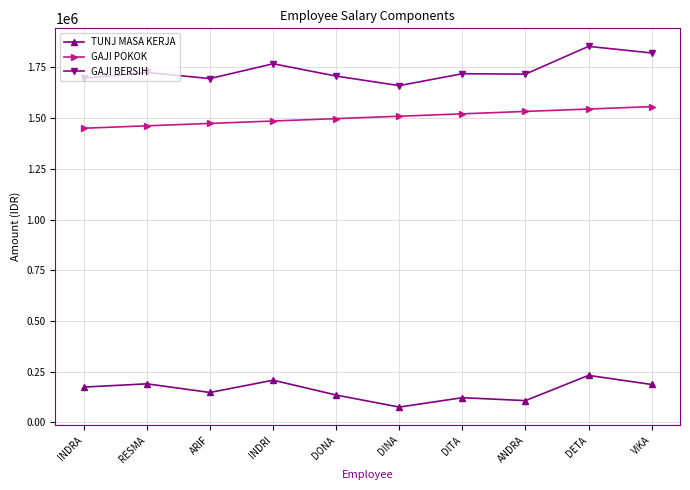

Is it true that GAJI POKOK equals 1544545.4 at DETA?

True